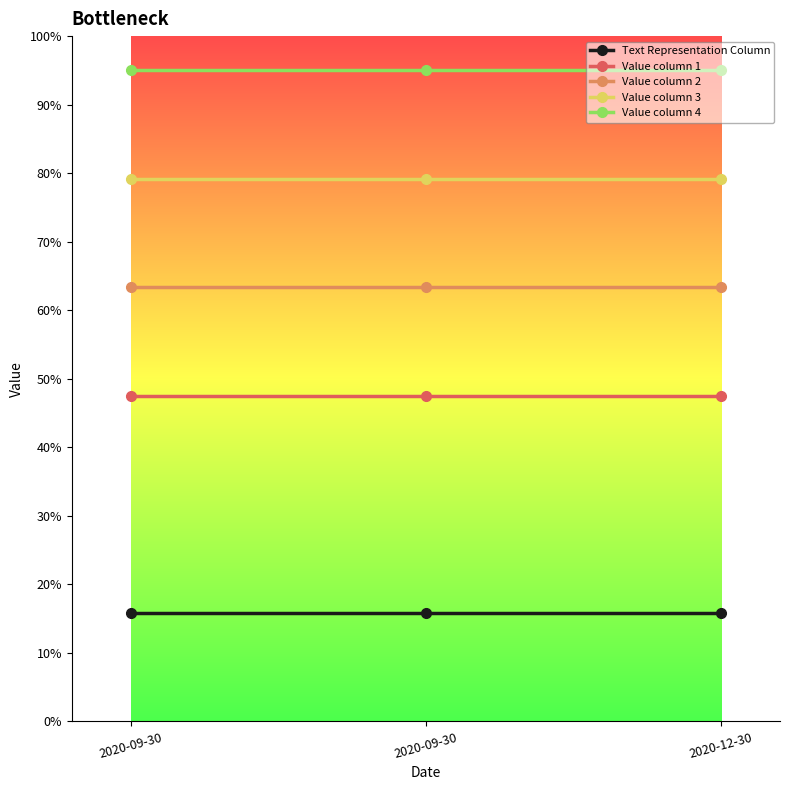

What are all the series names shown in the legend?

Text Representation Column, Value column 1, Value column 2, Value column 3, Value column 4